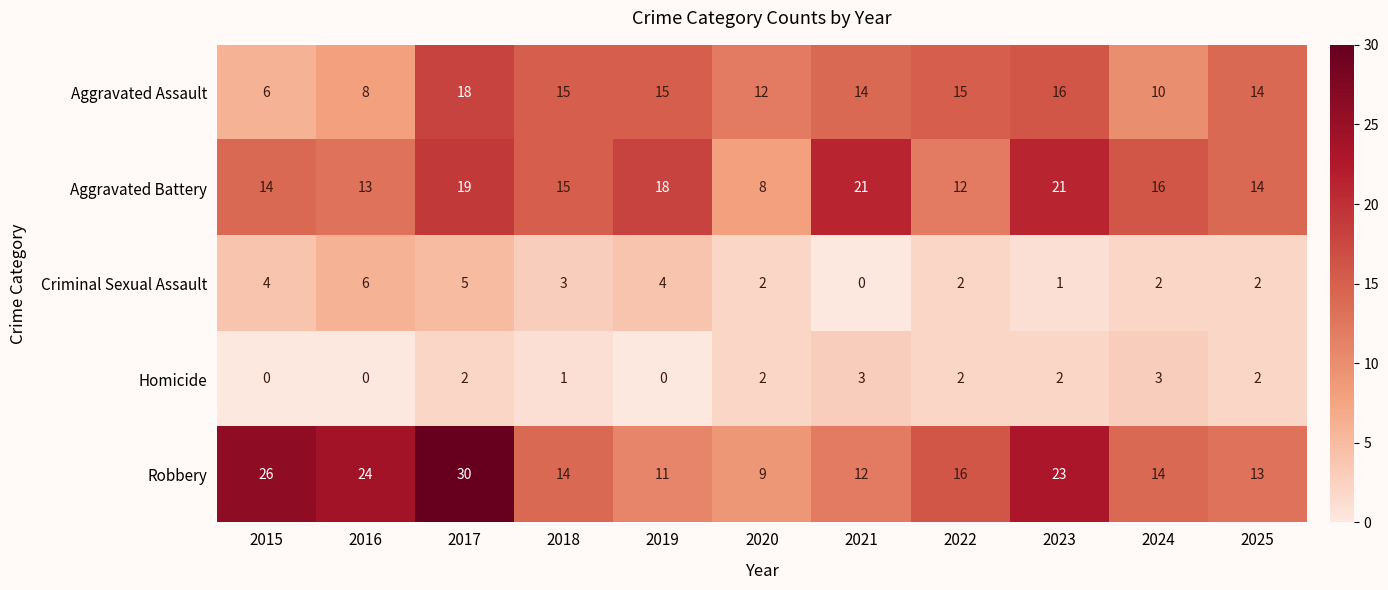

At which label does Aggravated Assault first exceed 14?

2017